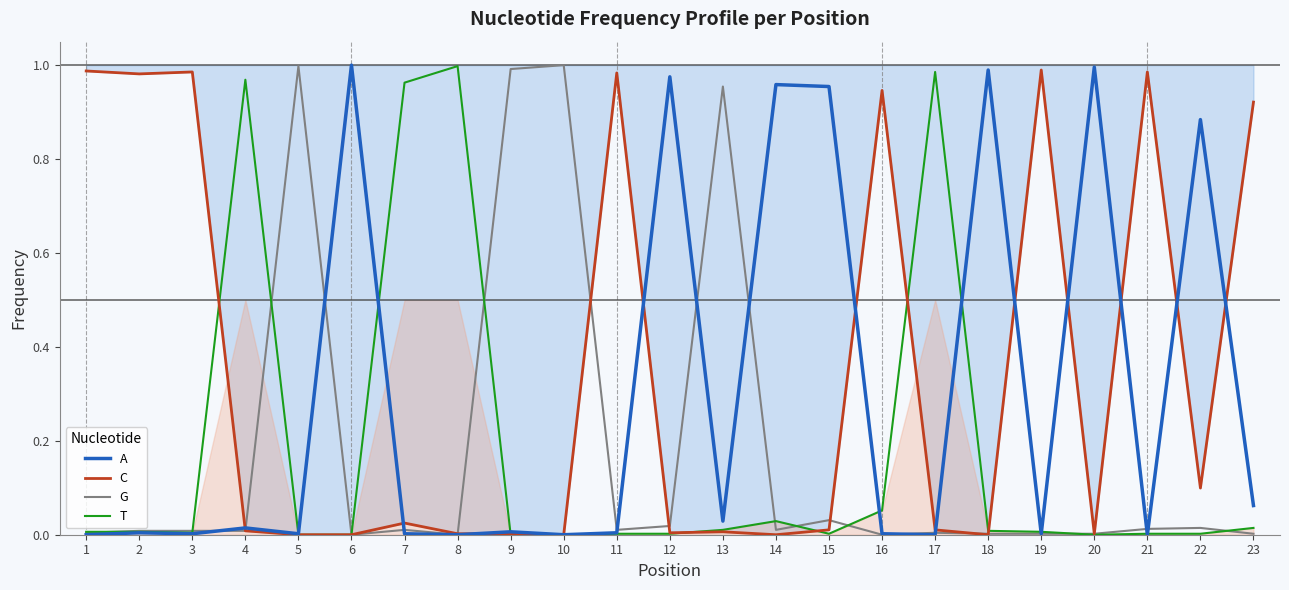

What is the difference between the second highest and second lowest values in the C series?

1.0